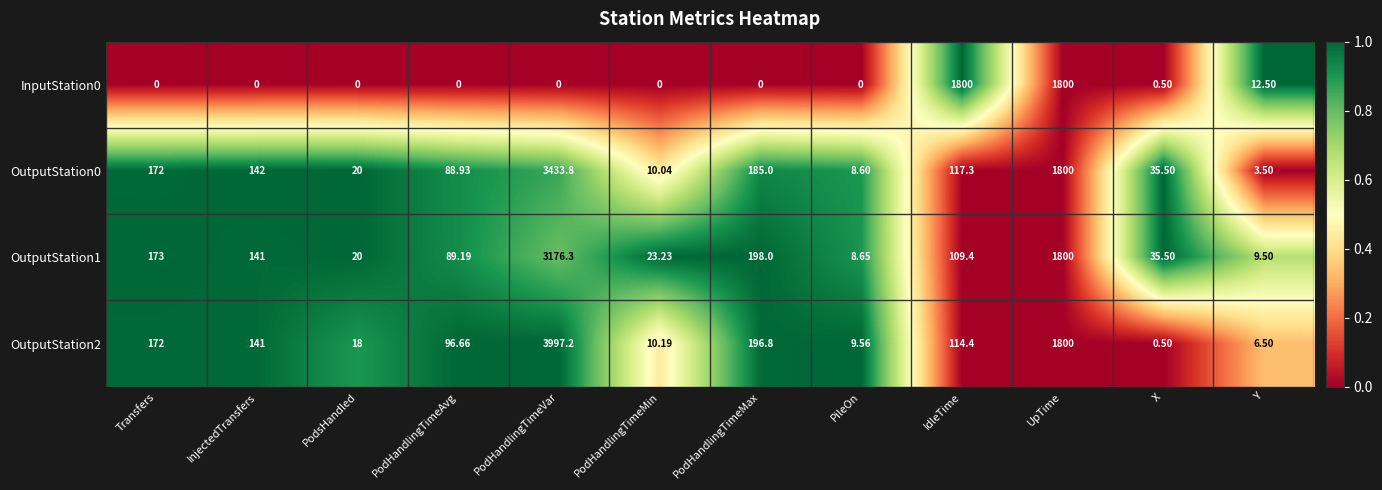

At which category is the sum across all series the highest?

PodHandlingTimeVar